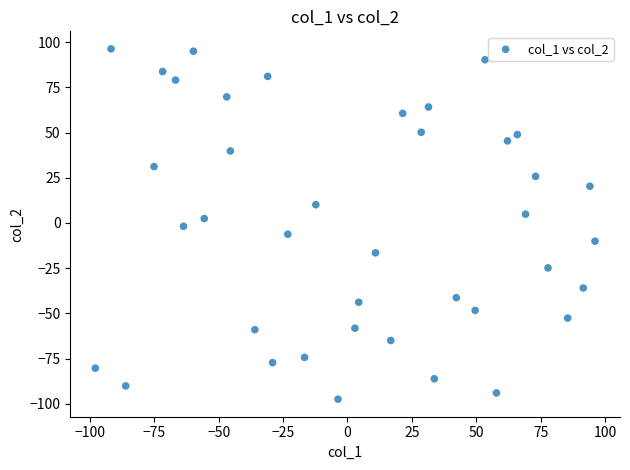

What is the range of X values (max minus min)?

194.0